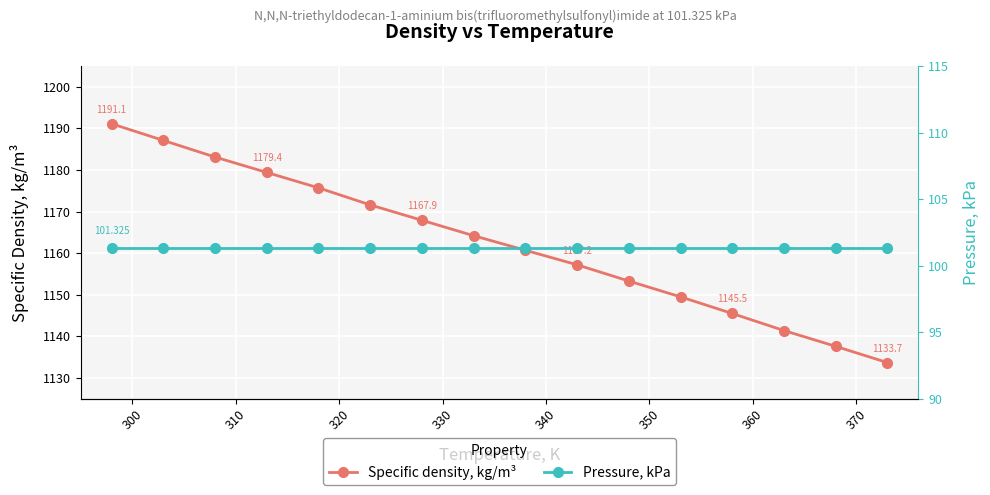

Reading left to right, extract all data points from this chart.

Specific density, kg/m³: 1191.1	1187.1	1183.1	1179.4	1175.7	1171.6	1167.9	1164.2	1160.7	1157.2	1153.3	1149.5	1145.5	1141.4	1137.6	1133.7
Pressure, kPa: 101.3	101.3	101.3	101.3	101.3	101.3	101.3	101.3	101.3	101.3	101.3	101.3	101.3	101.3	101.3	101.3